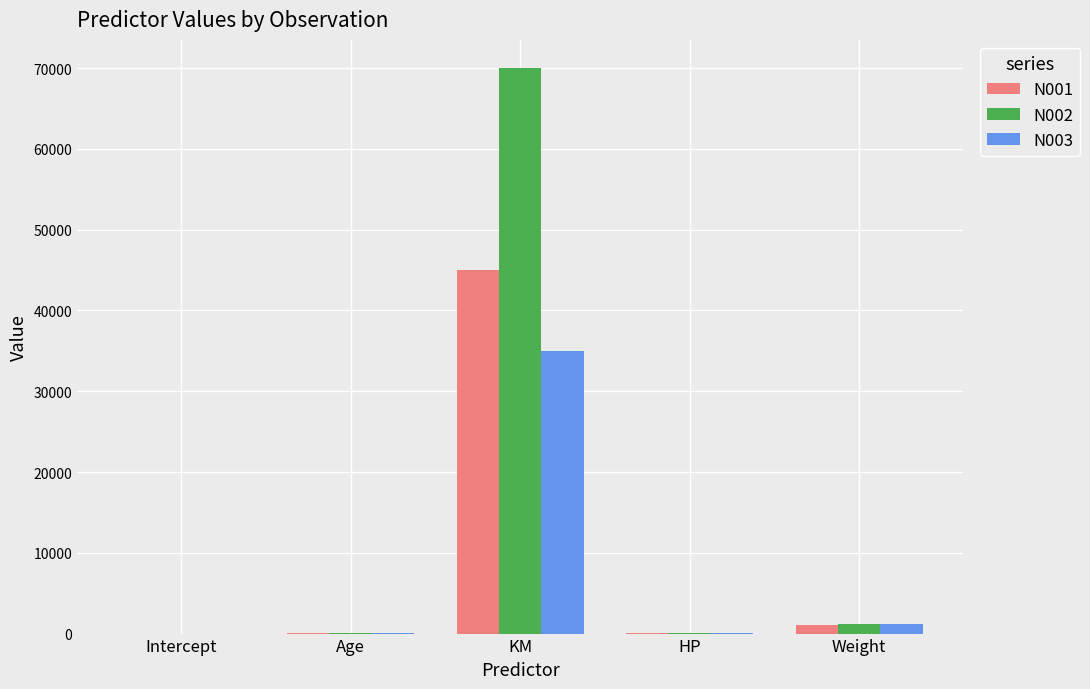

At which category is the sum across all series the highest?

KM